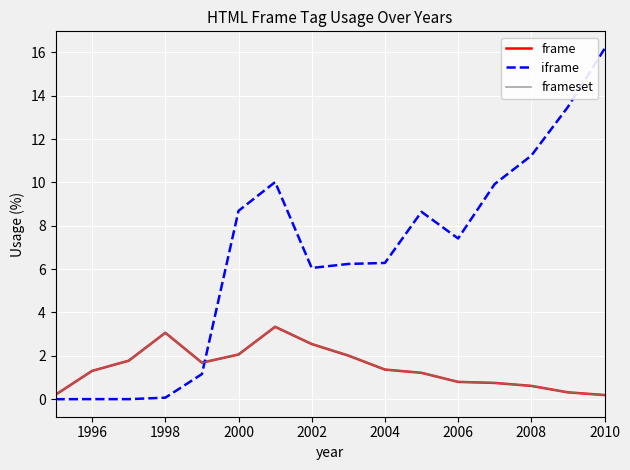

What is the highest value of the frameset series?

3.3